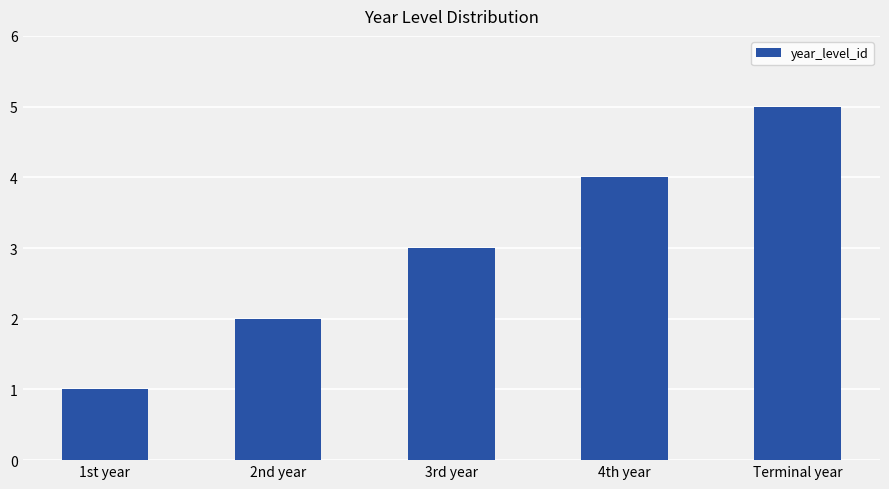

Approximately how many times larger is the value at 4th year compared to 2nd year?

2.0